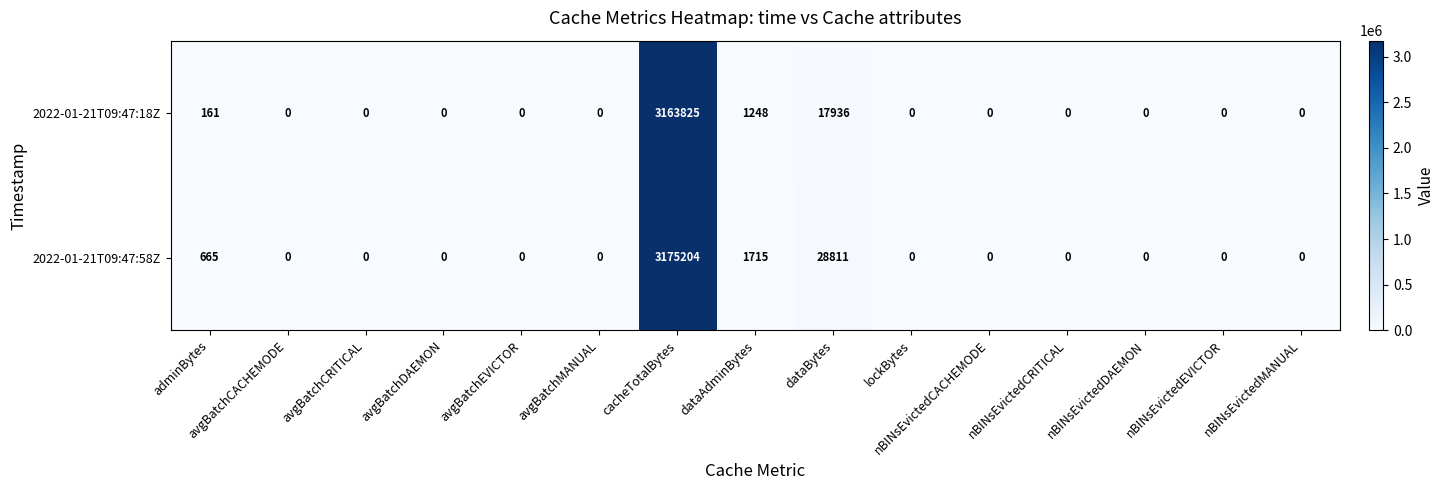

What is the average value of the 2022-01-21T09:47:58Z series?

213760